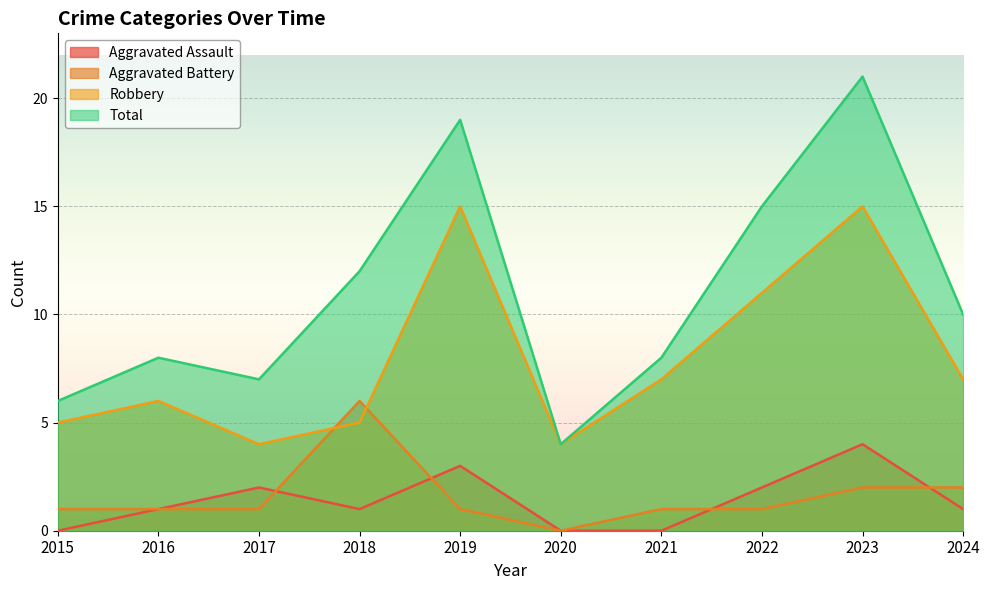

At 2020, list the series in order from smallest to largest.

Aggravated Assault, Aggravated Battery, Robbery, Total